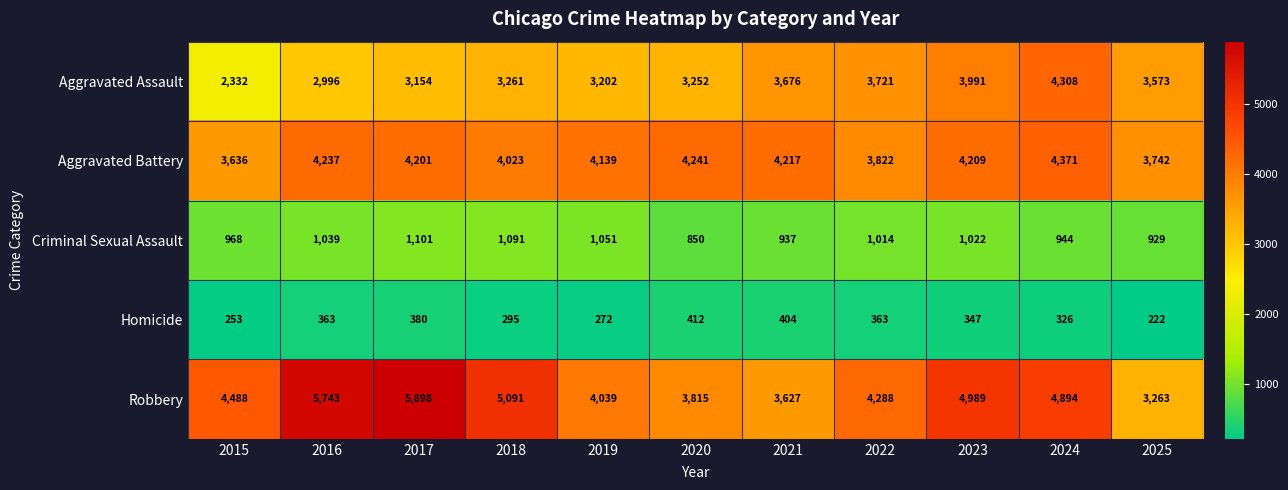

What is the difference between the maximum and minimum values in the Aggravated Battery series?

735